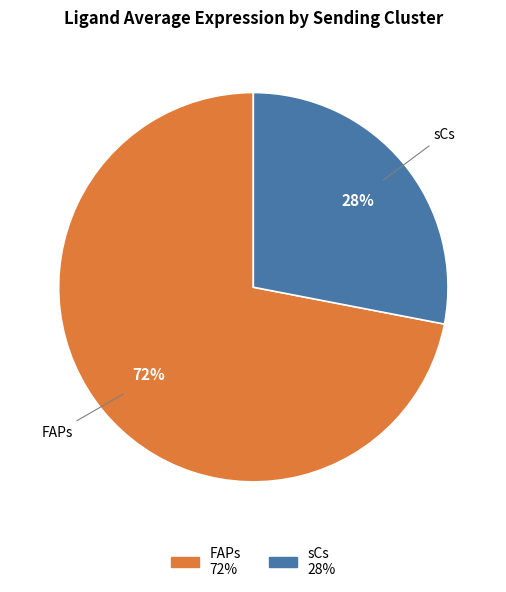

Do sCs and FAPs together represent more than half of the pie?

Yes